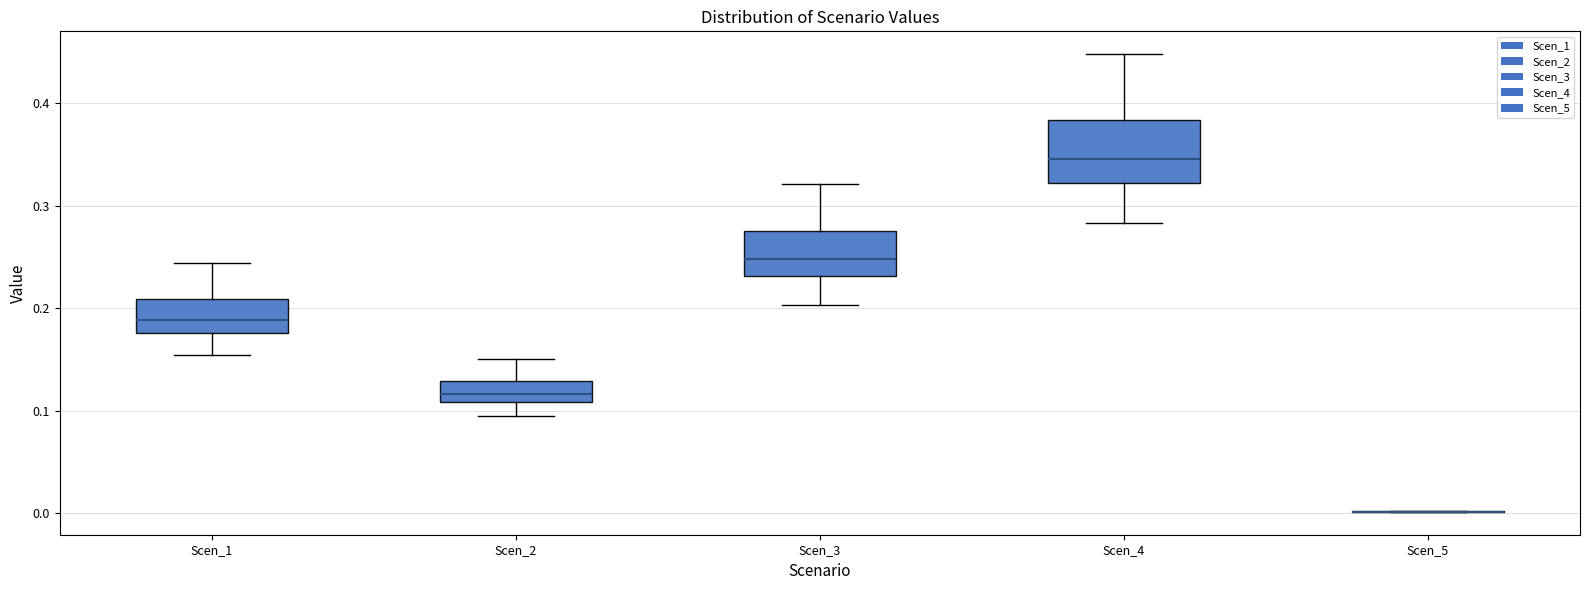

Reading left to right, read every box against the y-axis: the position of its median line, the range the box covers, and the ends of its whiskers. The values are not printed on the chart, so give them approximately, as read against the axis.

Scen_1: median 0.19, box 0.18 to 0.21, whiskers 0.15 to 0.24
Scen_2: median 0.12, box 0.11 to 0.13, whiskers 0.10 to 0.15
Scen_3: median 0.25, box 0.23 to 0.28, whiskers 0.20 to 0.32
Scen_4: median 0.35, box 0.32 to 0.38, whiskers 0.28 to 0.45
Scen_5: box collapsed to a line at 0.00, whiskers 0.00 to 0.00